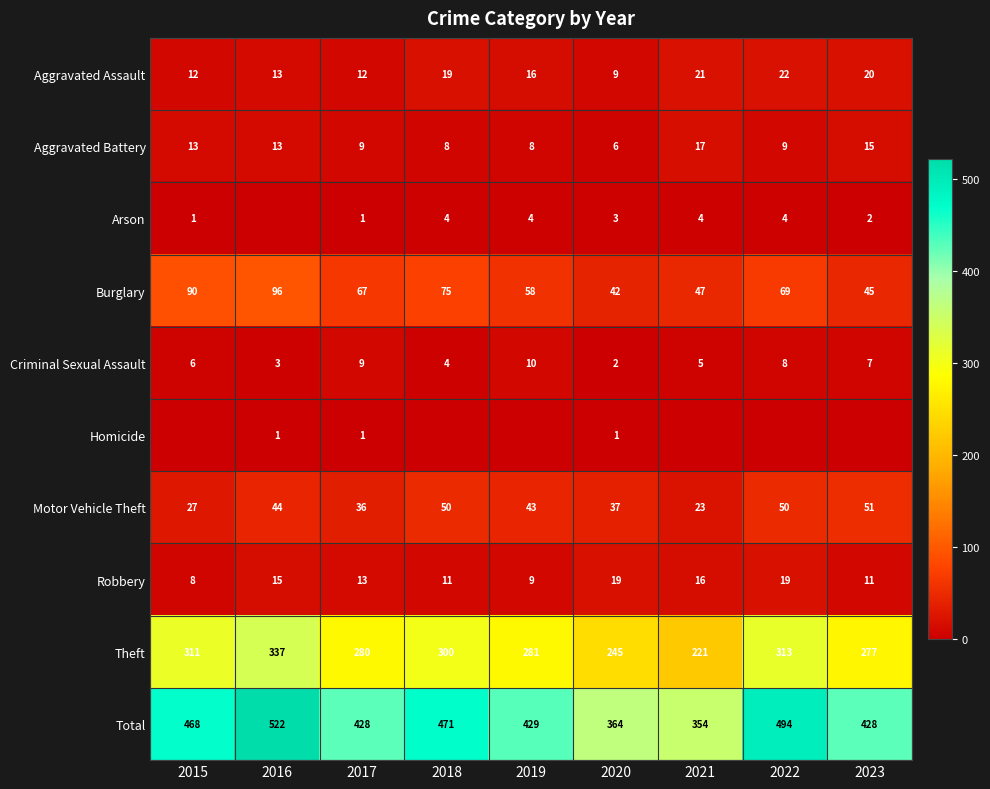

The Criminal Sexual Assault series shows 9 at 2017. True or false?

True